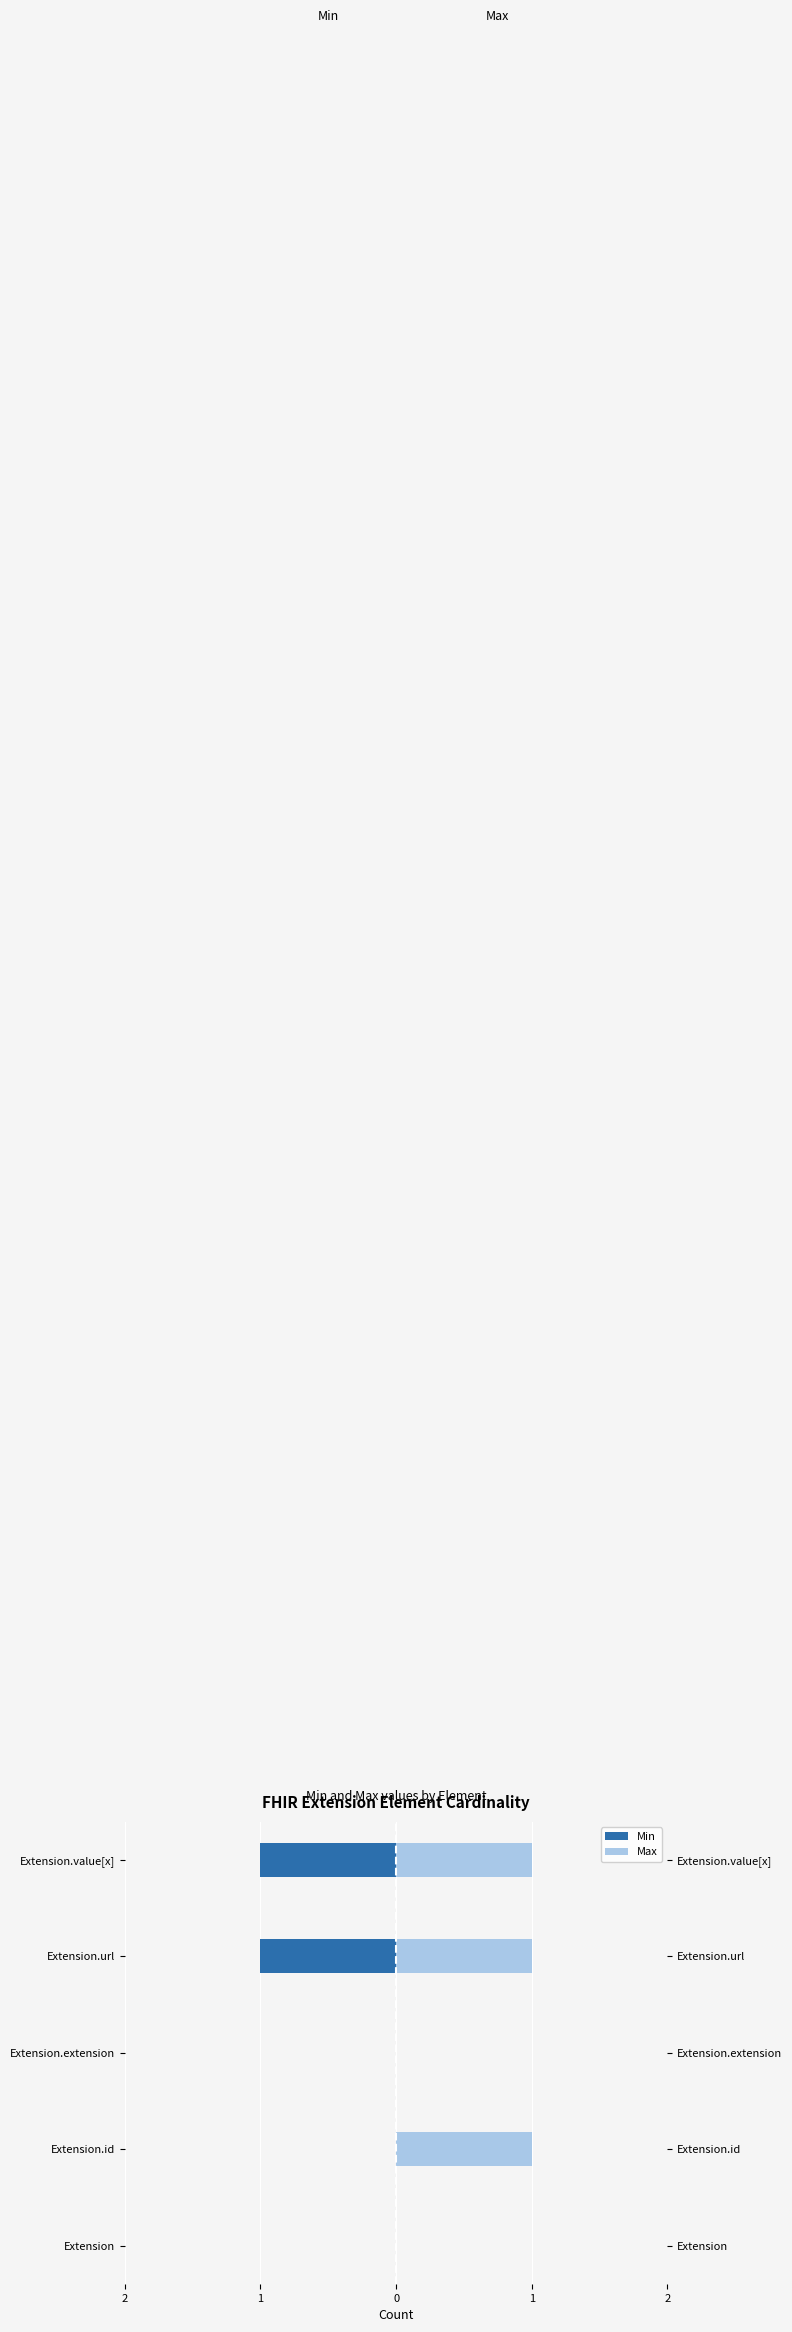

How many bars are there in each group?

2